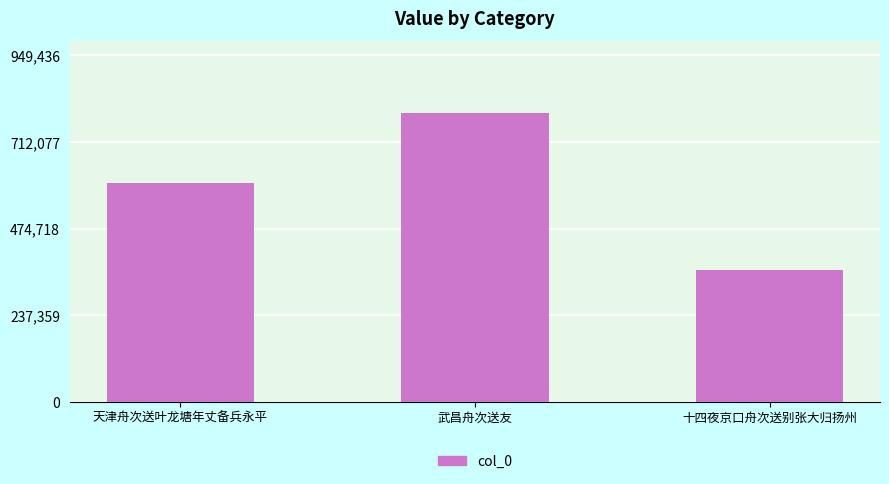

What is the label of the 3rd bar from the right?

天津舟次送叶龙塘年丈备兵永平